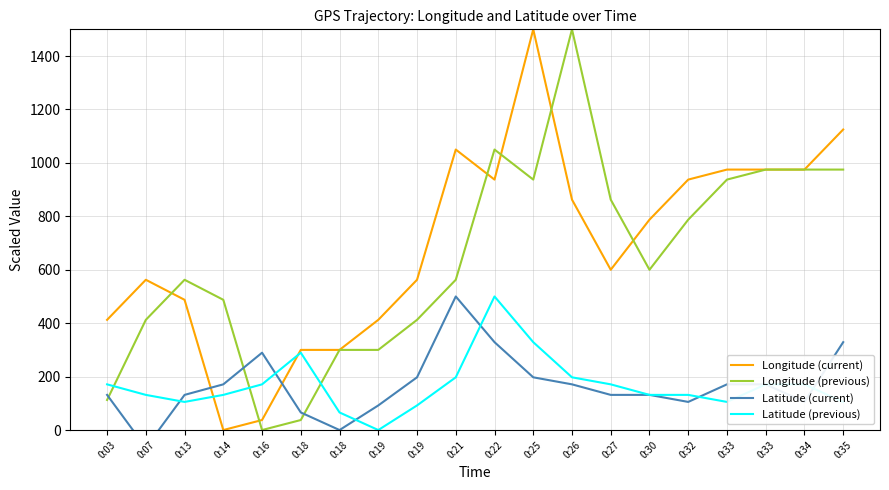

How many lines are shown in the chart?

4